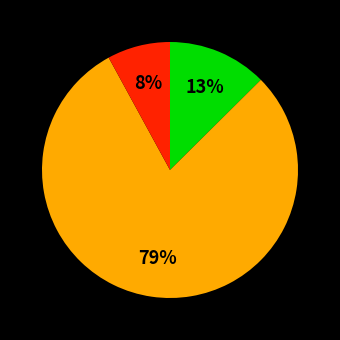

How many segments does this pie chart have?

3